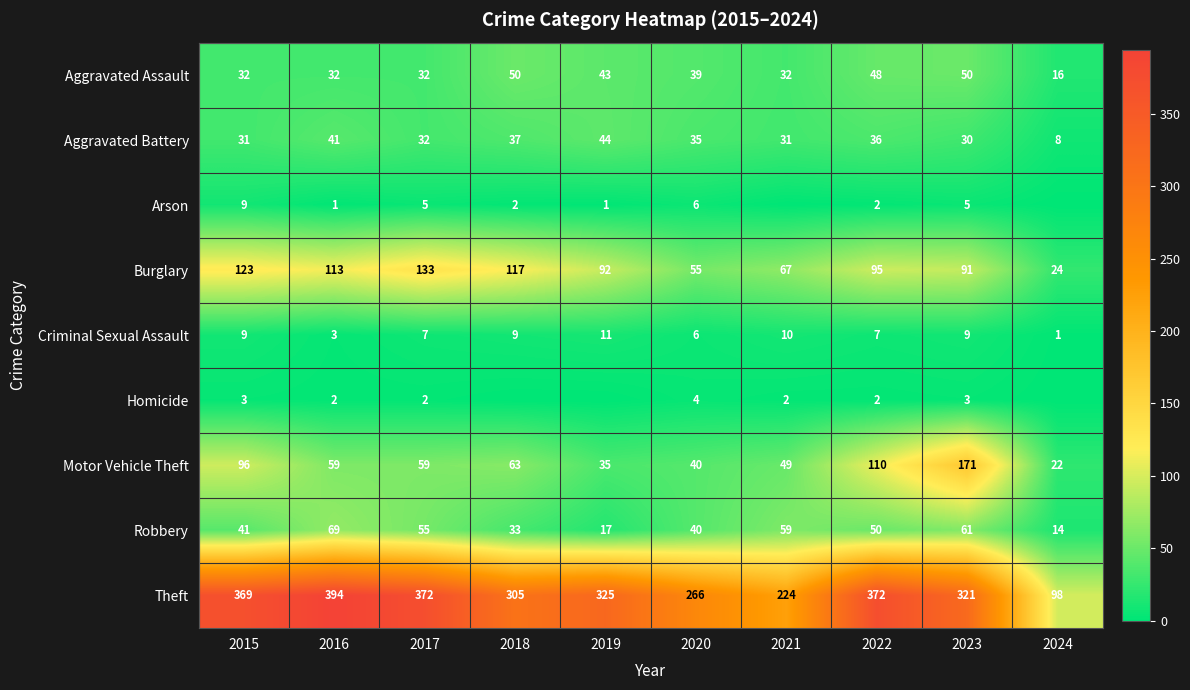

The Aggravated Battery series shows 10 at 2017. True or false?

False